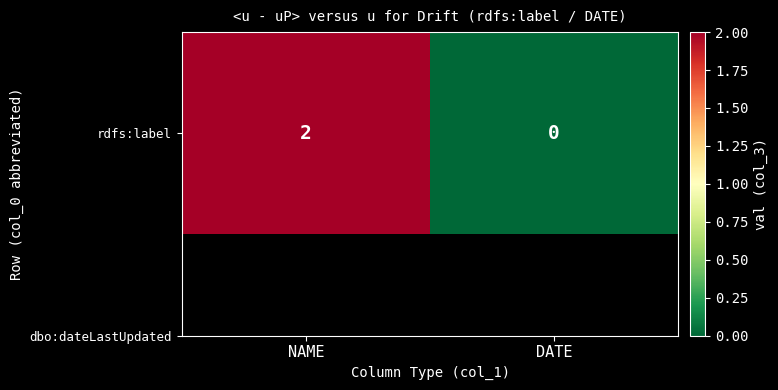

How many values are between 0 and 2?

2